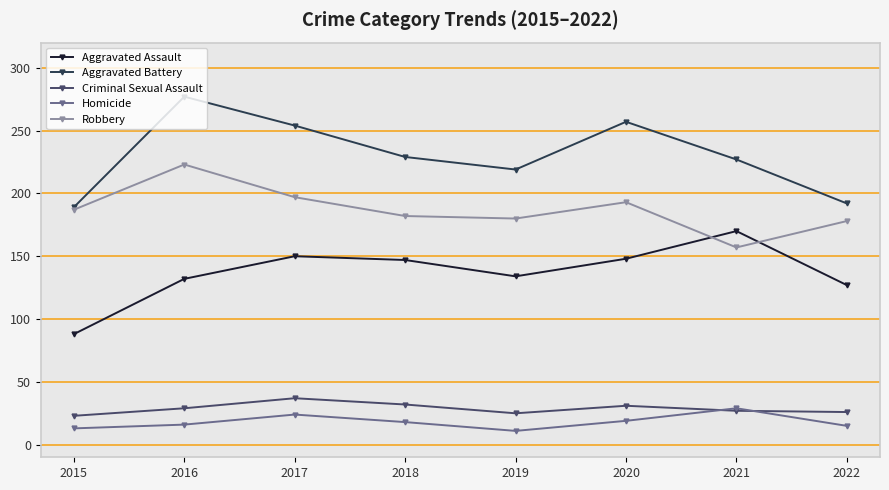

What value does the Criminal Sexual Assault series have at 2015?

23